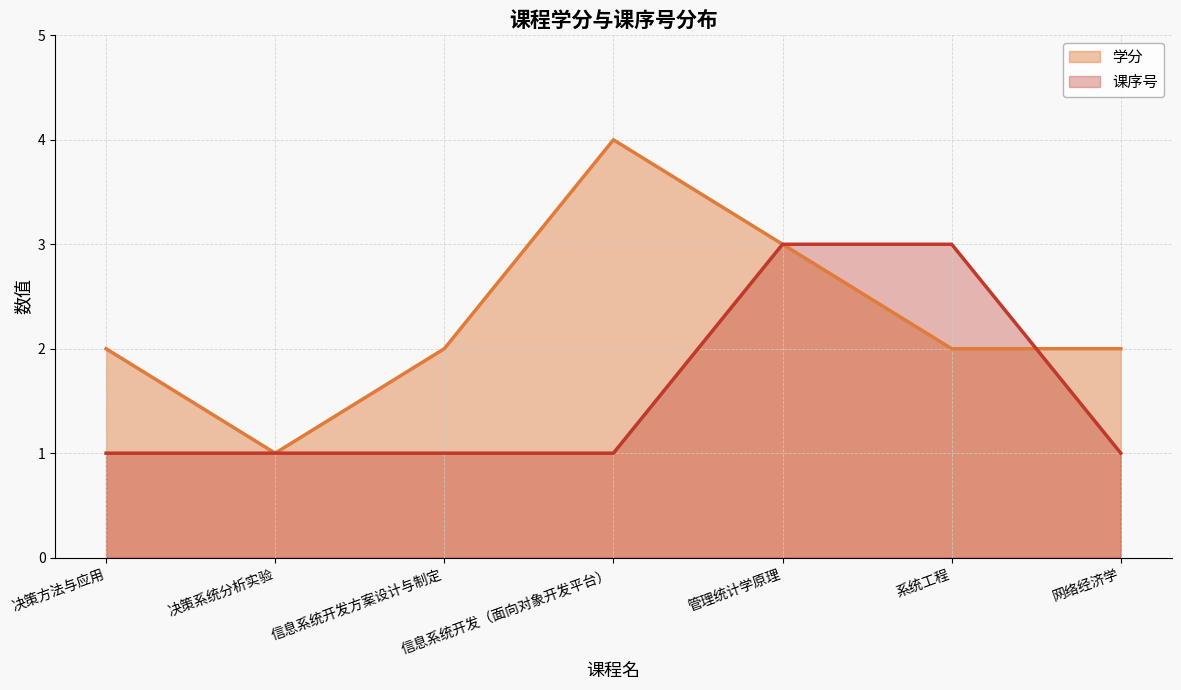

What is the difference between the maximum and minimum values in the 学分 series?

3